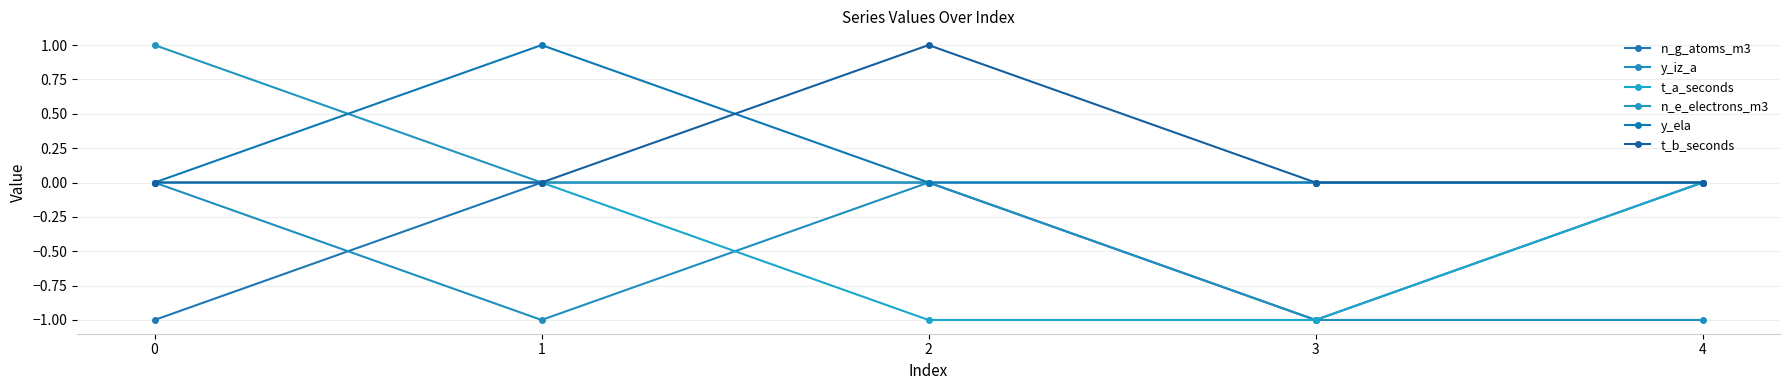

Reading left to right, list all the values displayed in this chart.

n_g_atoms_m3: -1	0	0	-1	0
y_iz_a: 0	-1	0	-1	-1
t_a_seconds: 0	0	-1	-1	0
n_e_electrons_m3: 1	0	0	0	0
y_ela: 0	1	0	0	0
t_b_seconds: 0	0	1	0	0